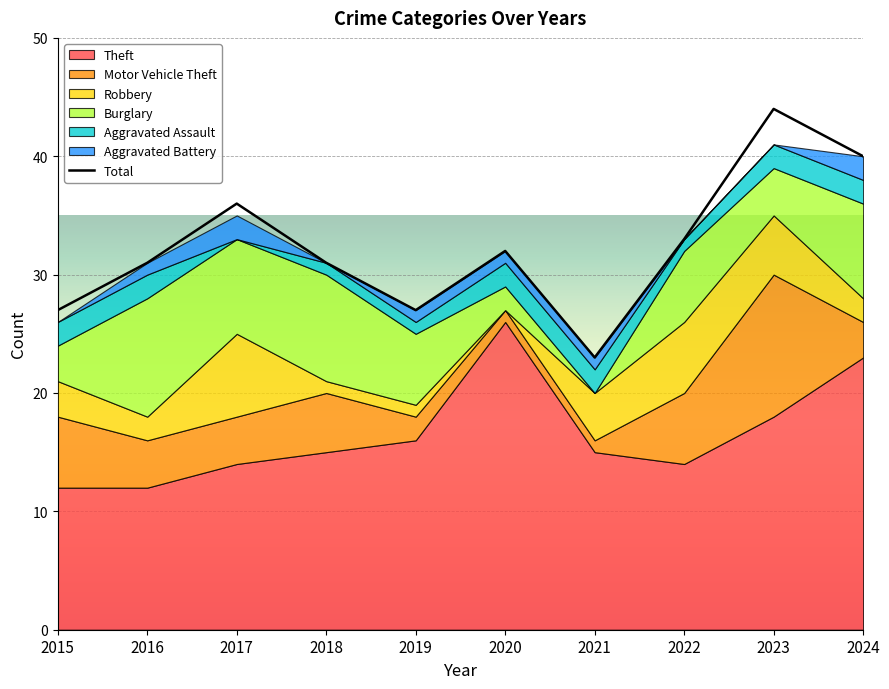

Rank the series by their maximum value, from highest to lowest.

Theft, Motor Vehicle Theft, Burglary, Robbery, Aggravated Assault, Aggravated Battery